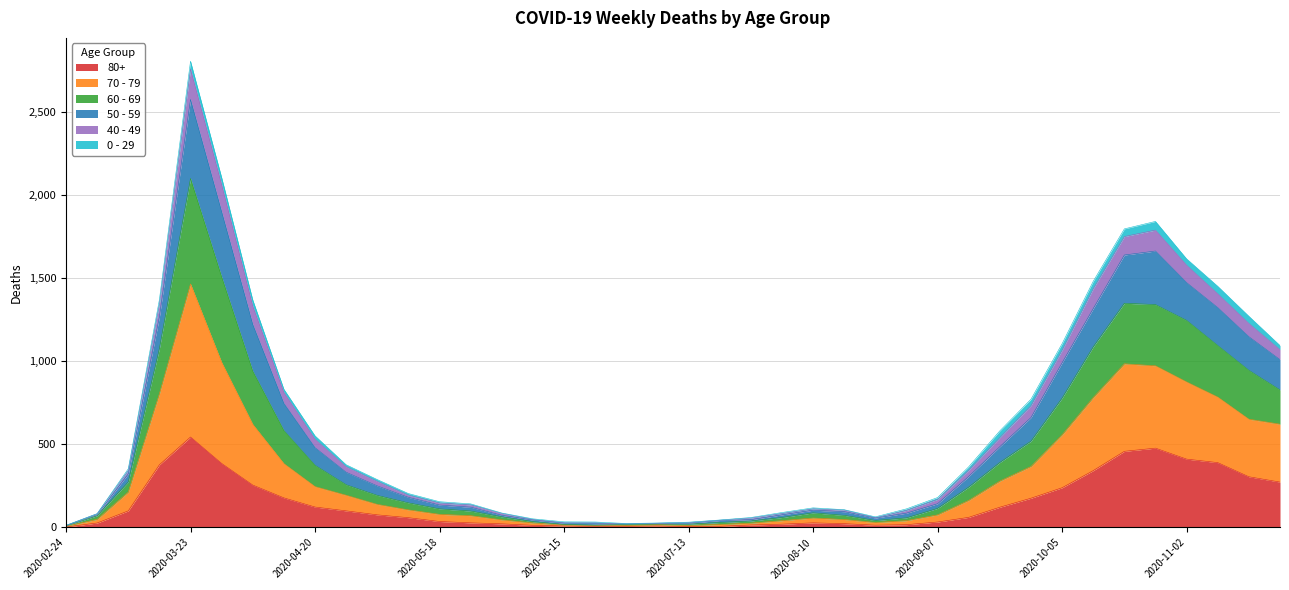

At which category is the sum across all series the highest?

2020-03-23